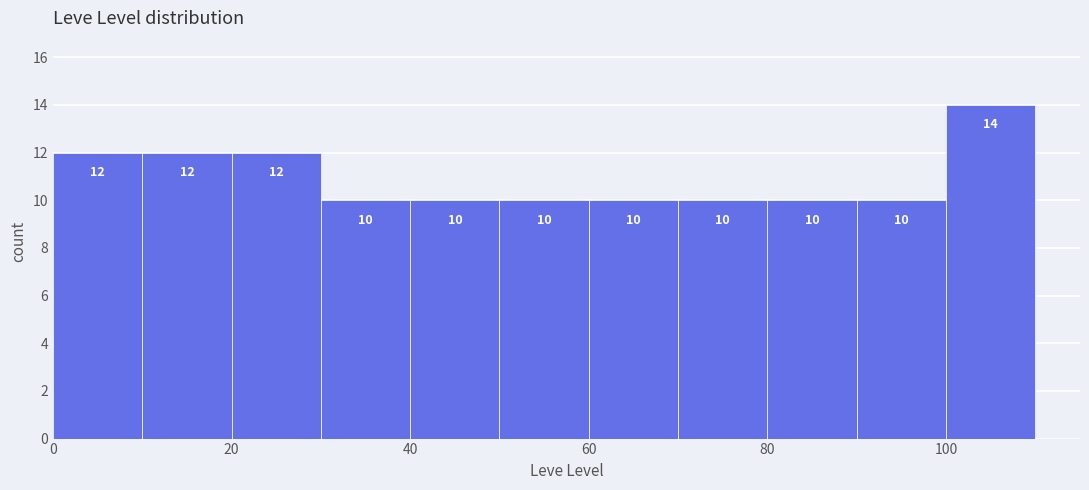

Reading left to right, transcribe this chart: for each bar, give the range it covers on the x-axis and its height.

0 to 10: 12
10 to 20: 12
20 to 30: 12
30 to 40: 10
40 to 50: 10
50 to 60: 10
60 to 70: 10
70 to 80: 10
80 to 90: 10
90 to 100: 10
100 to 110: 14